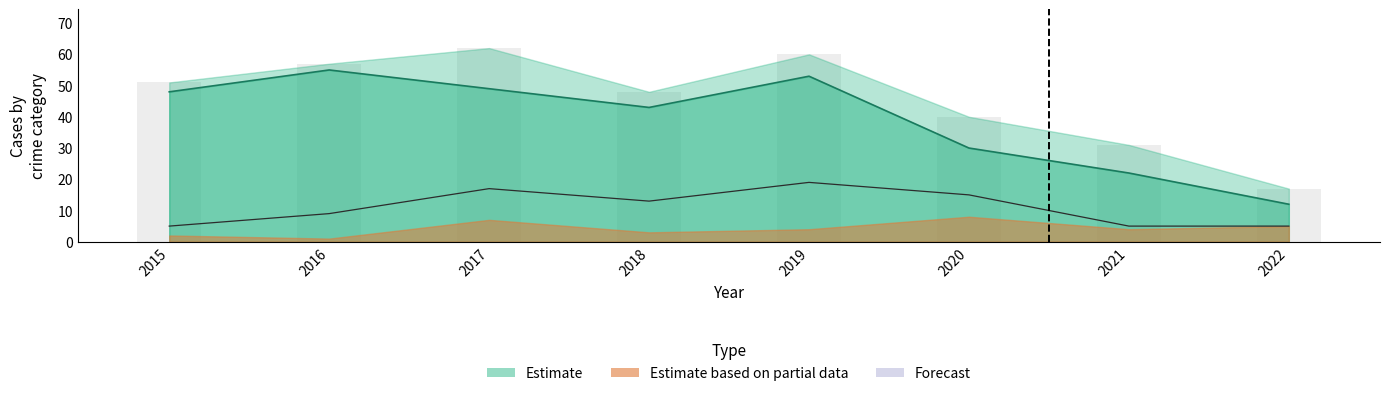

Reading right to left, list all the values displayed in this chart.

2022=12	2021=22	2020=30	2019=53	2018=43	2017=49	2016=55	2015=48